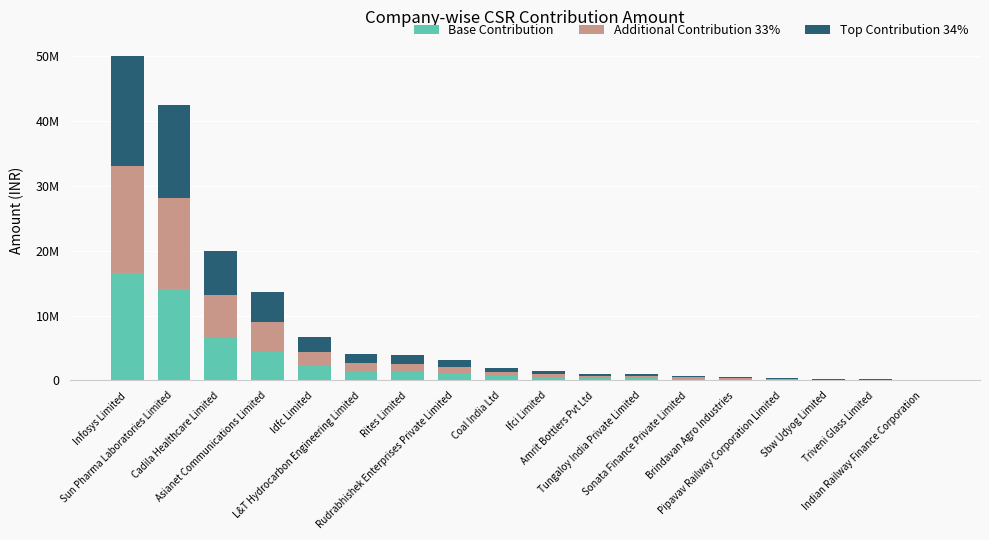

Does the chart contain stacked bars?

Yes